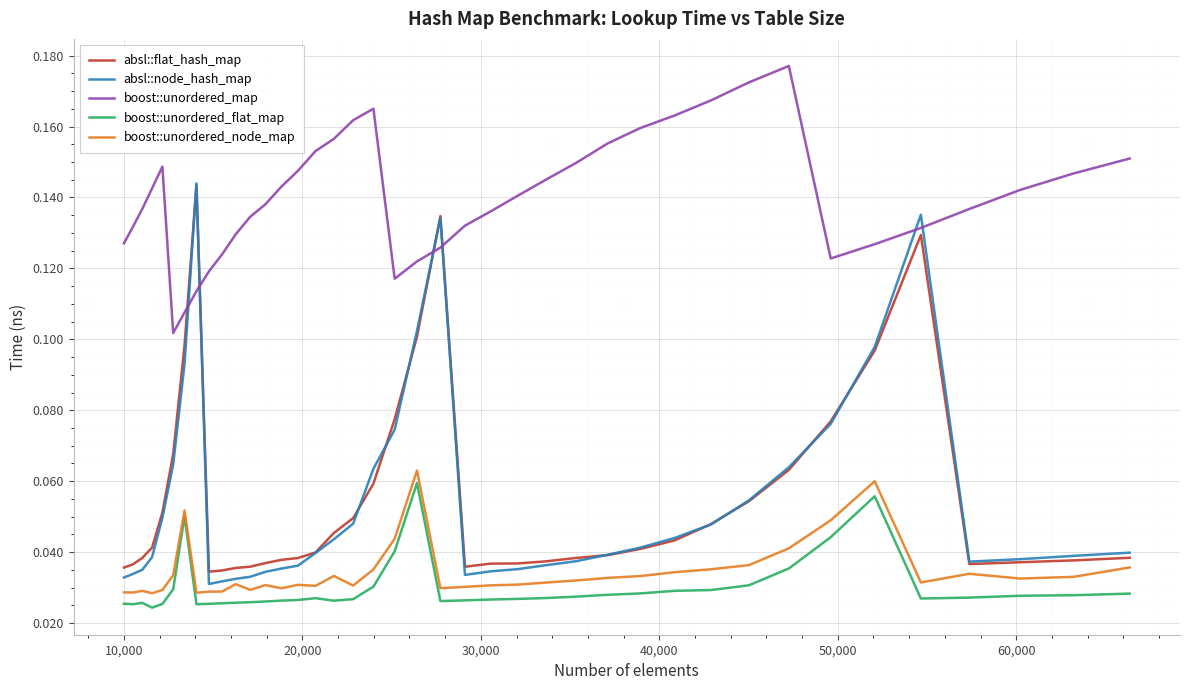

What is the sum of all absl::node_hash_map values?

2.2